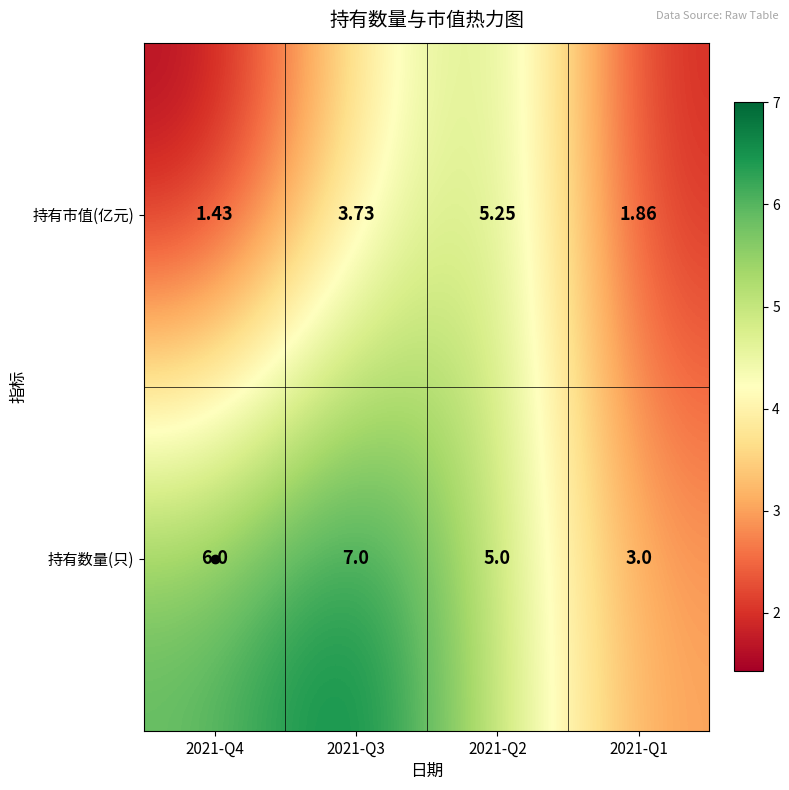

What is the spread (max minus min) of values at 2021-Q4?

4.6